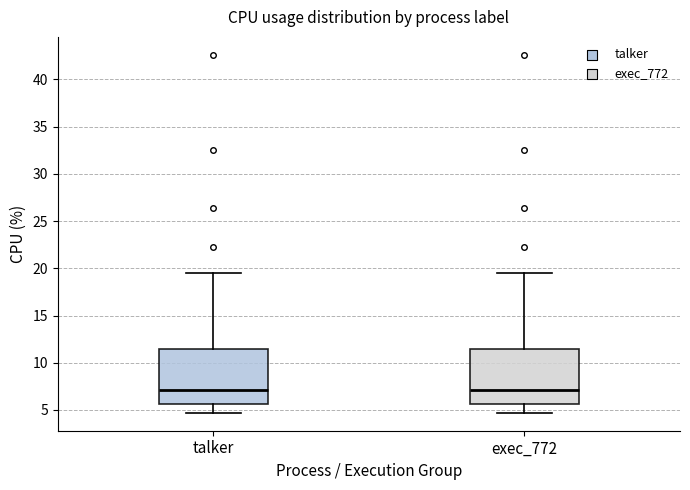

Where does the median line of the box for exec_772 sit on the y-axis? The values are not printed on the chart, so give them approximately, as read against the axis.

7.0